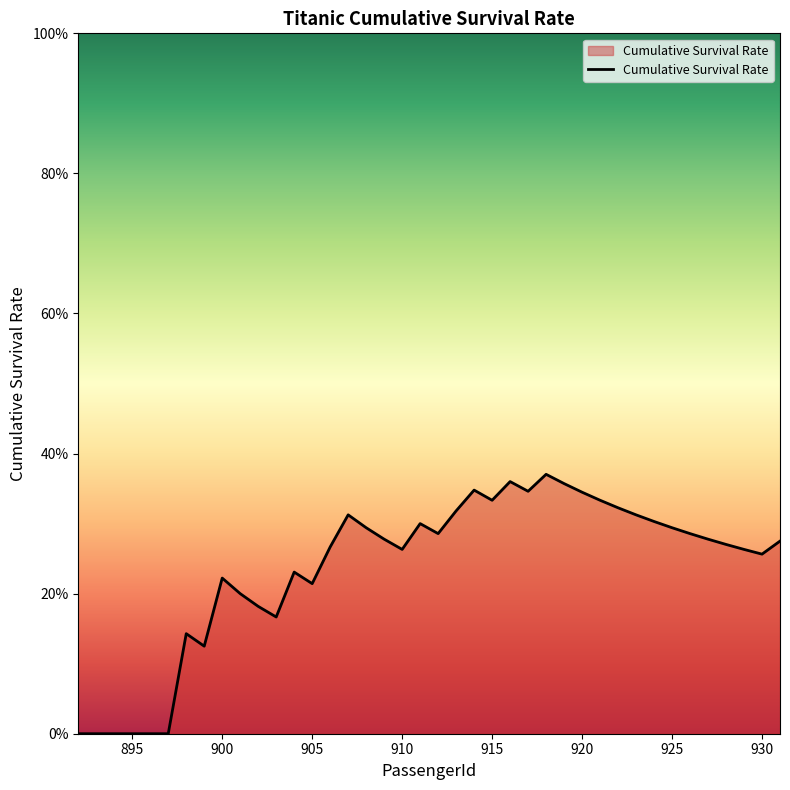

Is this an area chart (filled region under the line)?

Yes